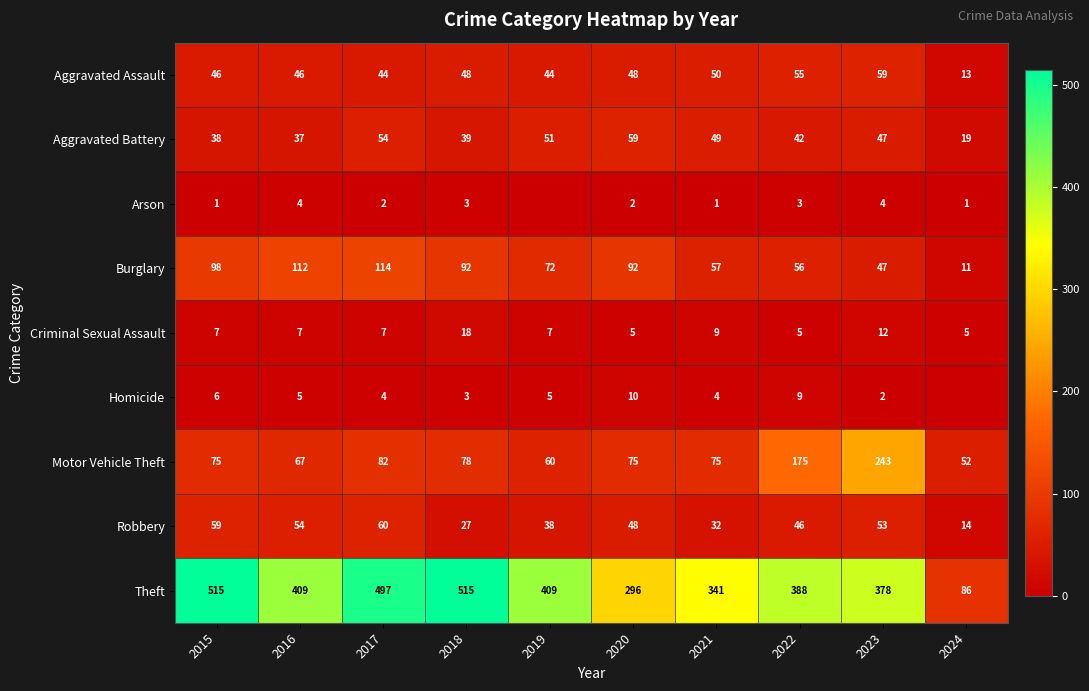

What is the sum of all Theft values?

3834